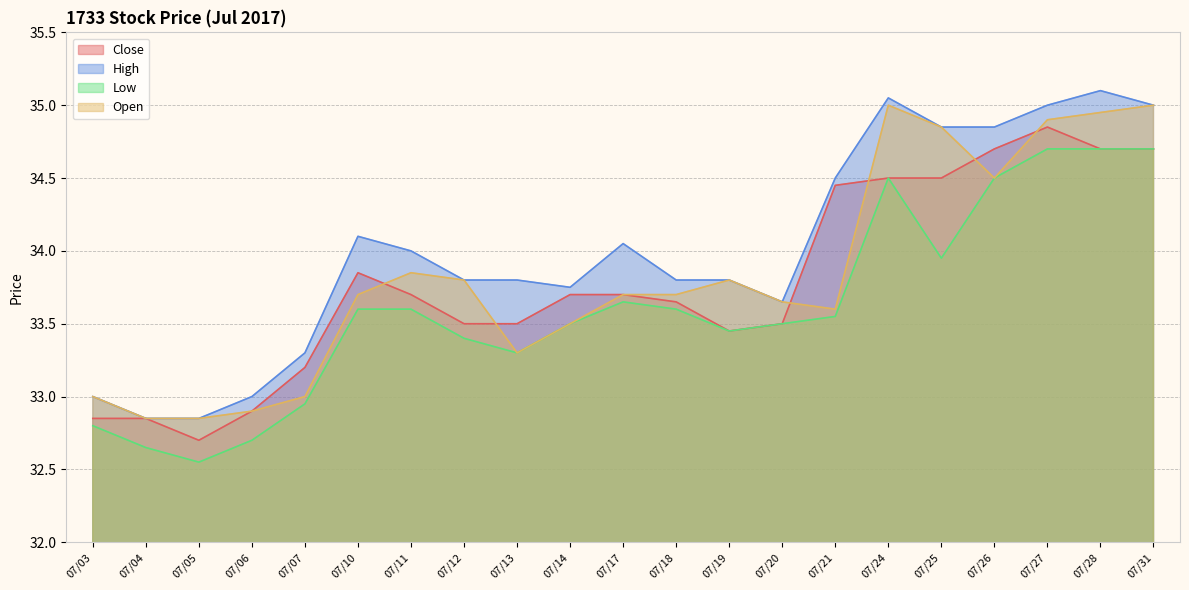

What is the difference between the highest and lowest values at 07/18?

0.2